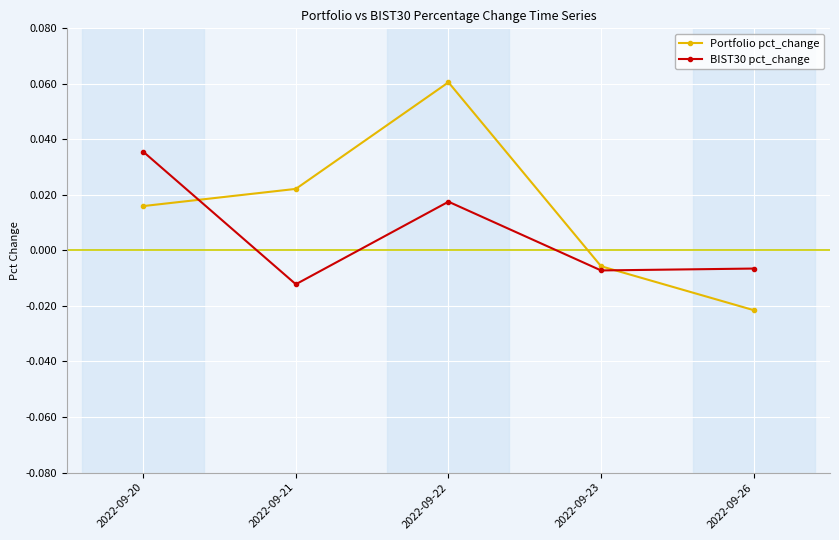

Rank the series by their maximum value, from lowest to highest.

BIST30 pct_change, Portfolio pct_change